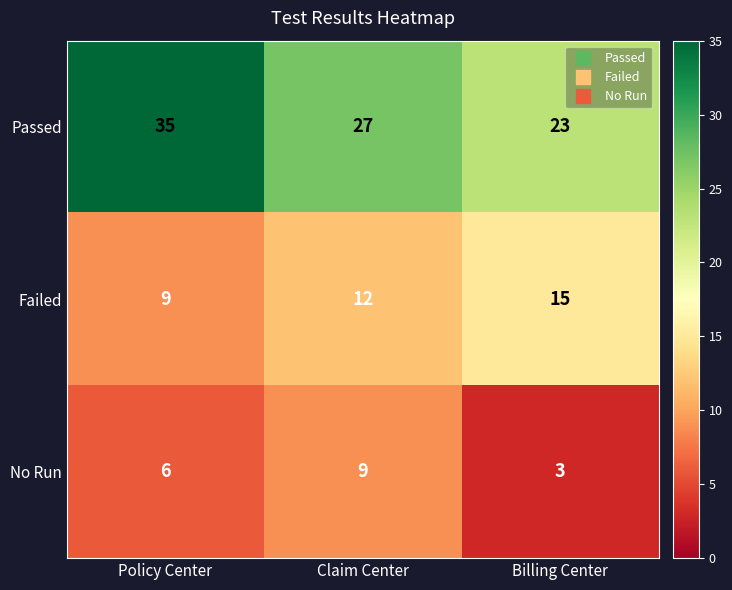

How many values in the Passed series are below 27?

1